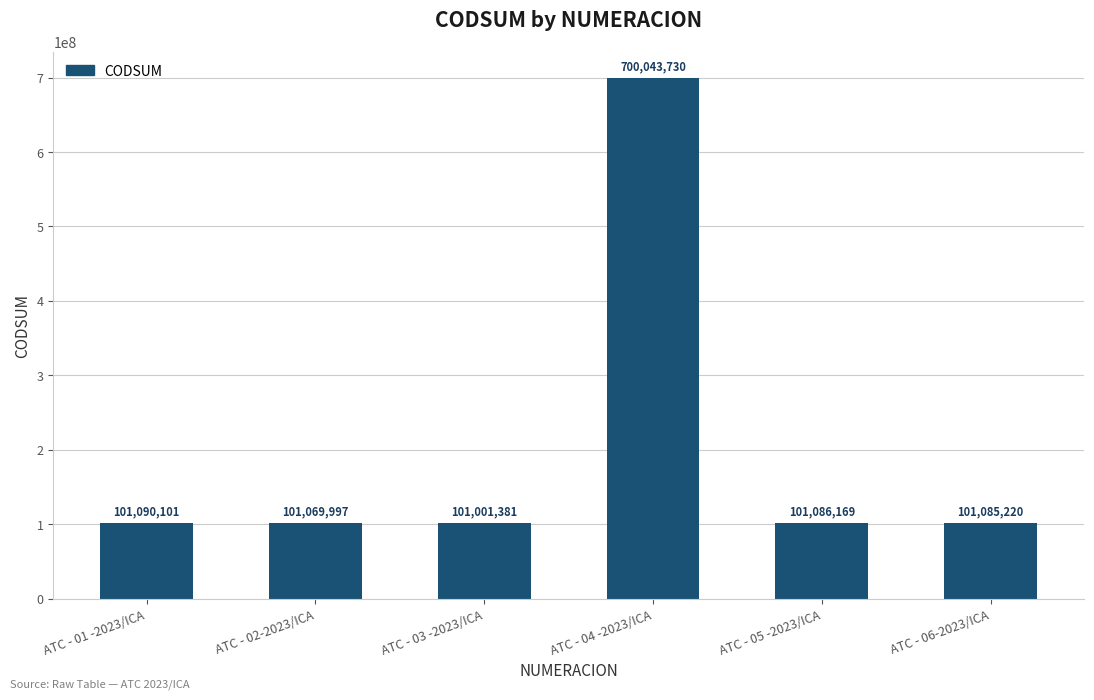

What is the label of the 4th bar from the right?

ATC - 03 -2023/ICA